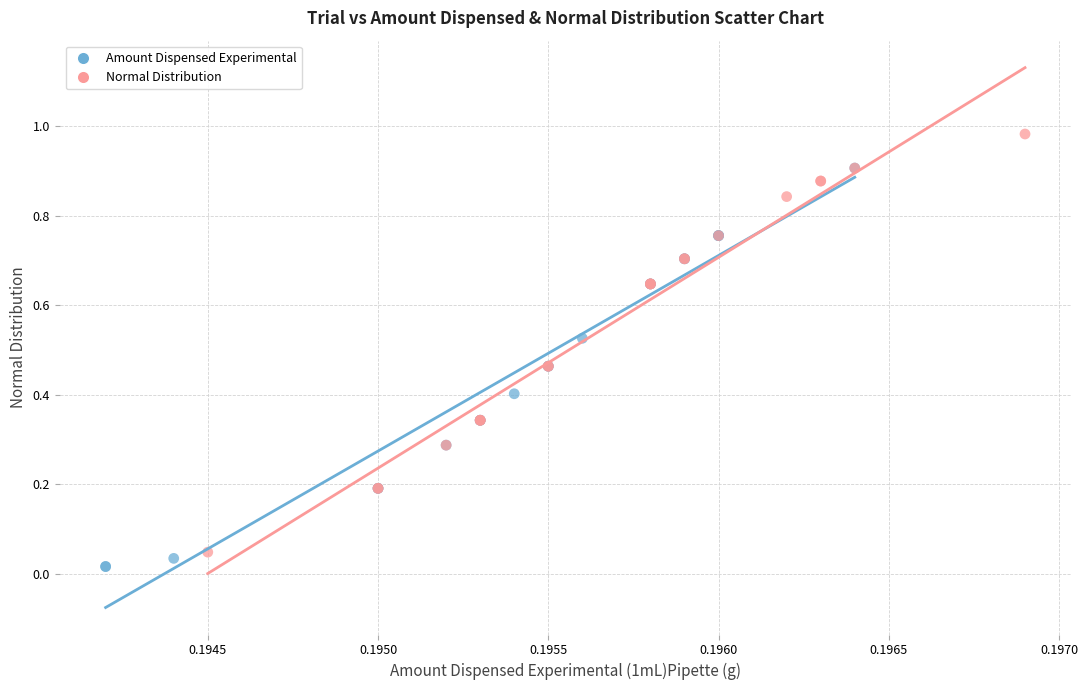

Which series reaches the maximum Y coordinate?

Normal Distribution